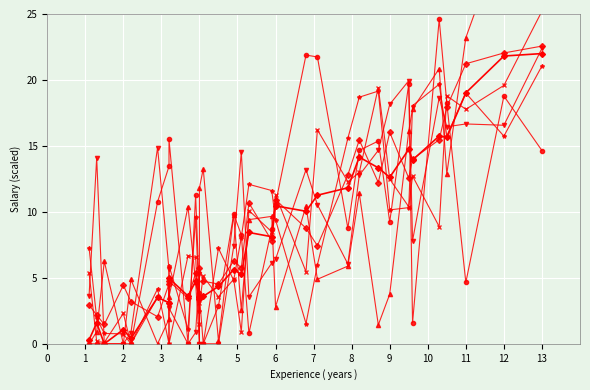

Is it true that the value at 5.1 is 5.3?

True